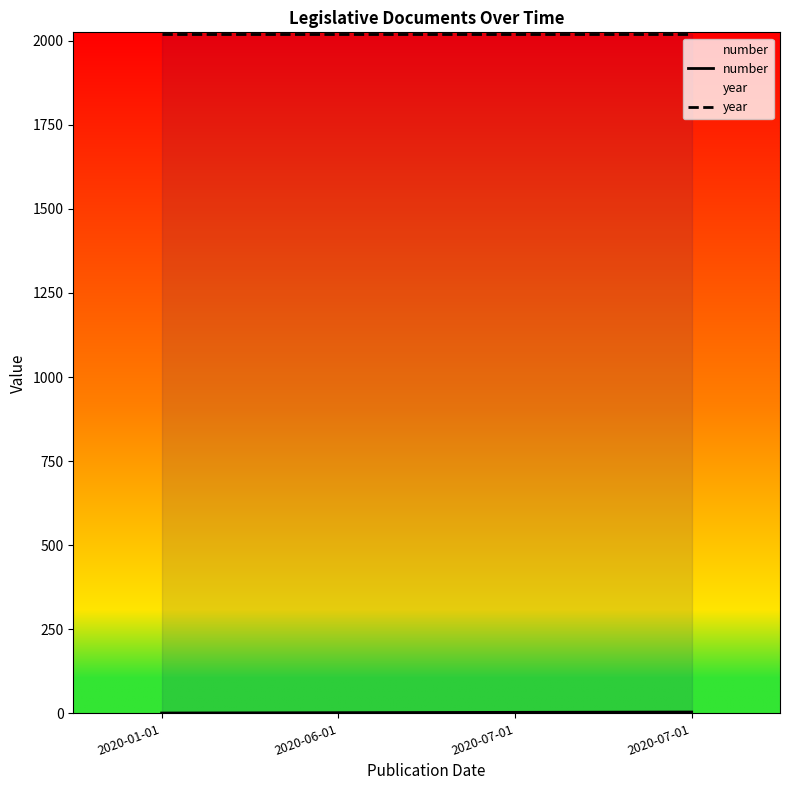

How many distinct data groups are displayed?

2